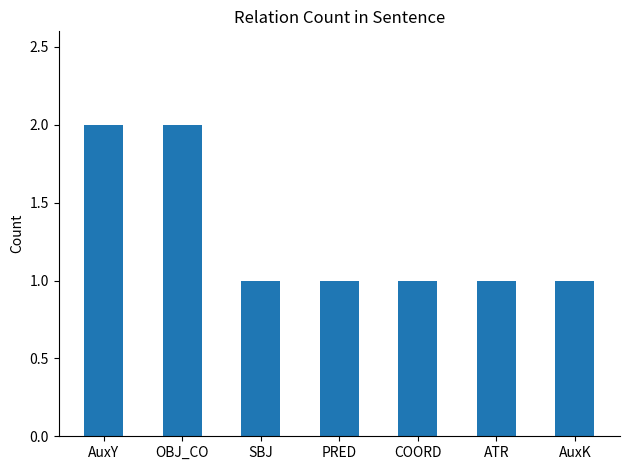

Is it true that the value at SBJ is 0?

False